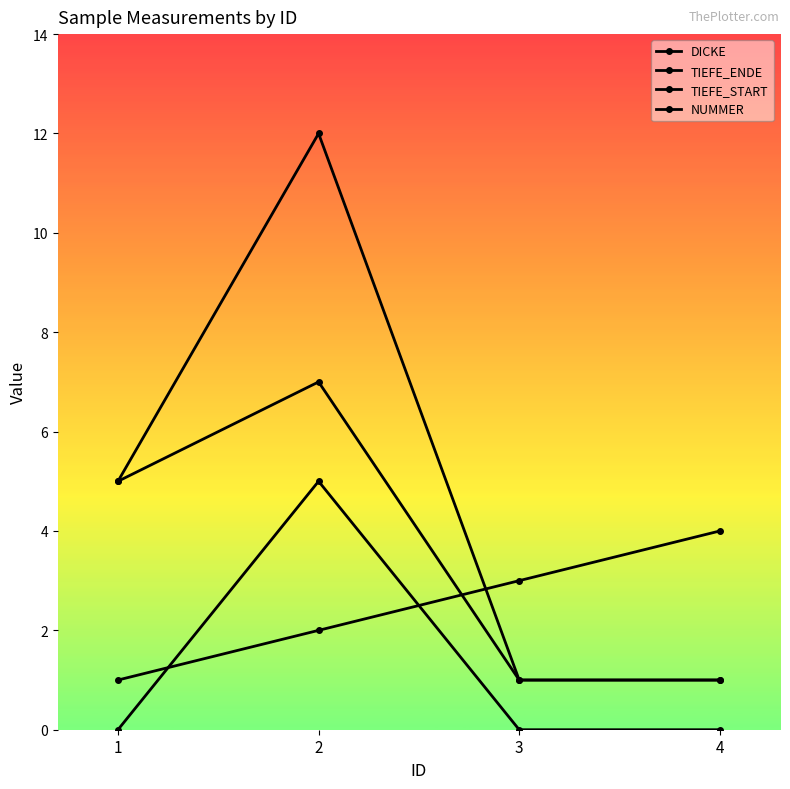

True or false: TIEFE_ENDE and NUMMER cross at least once.

True